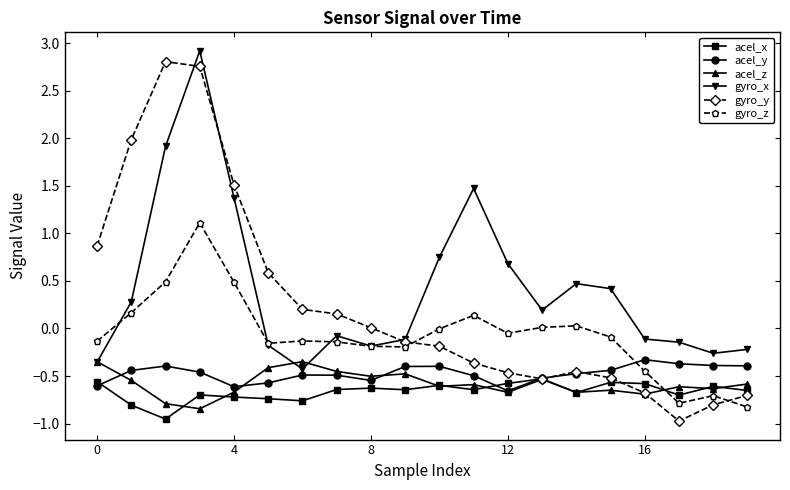

Which series has the widest spread of values?

gyro_y